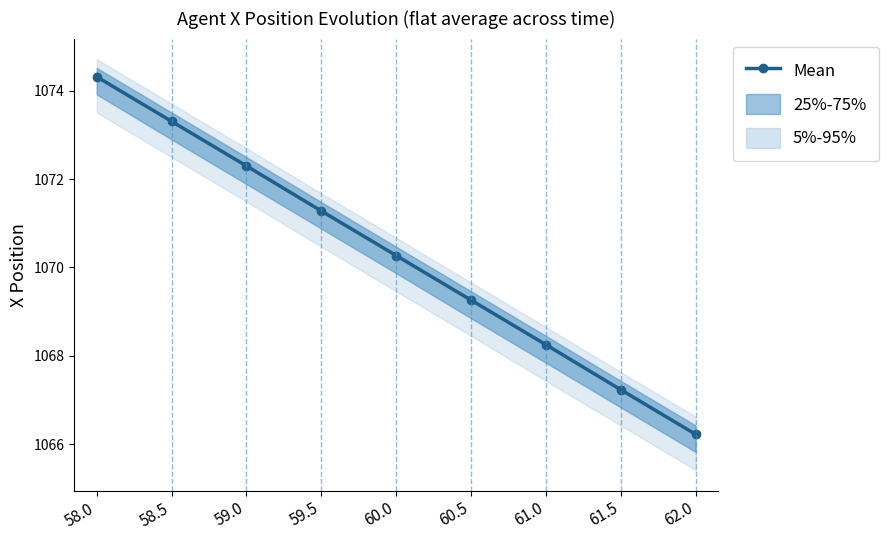

Does the chart have visible grid lines?

No